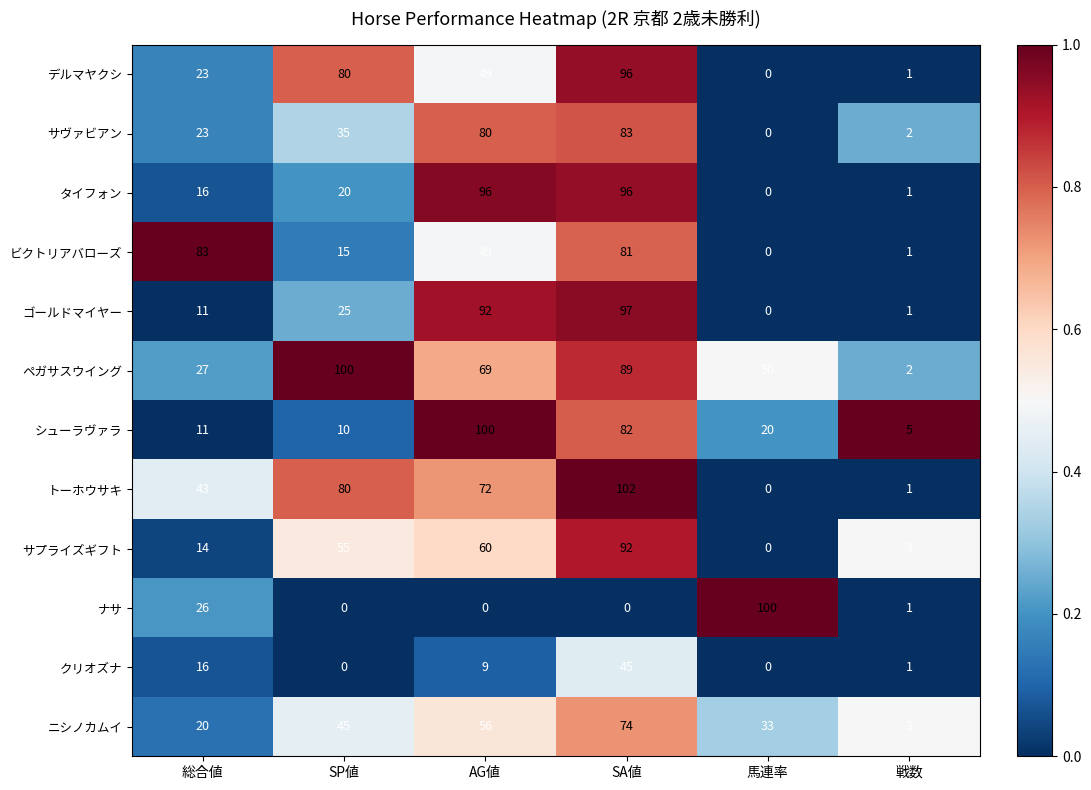

How many series are shown in this chart?

12